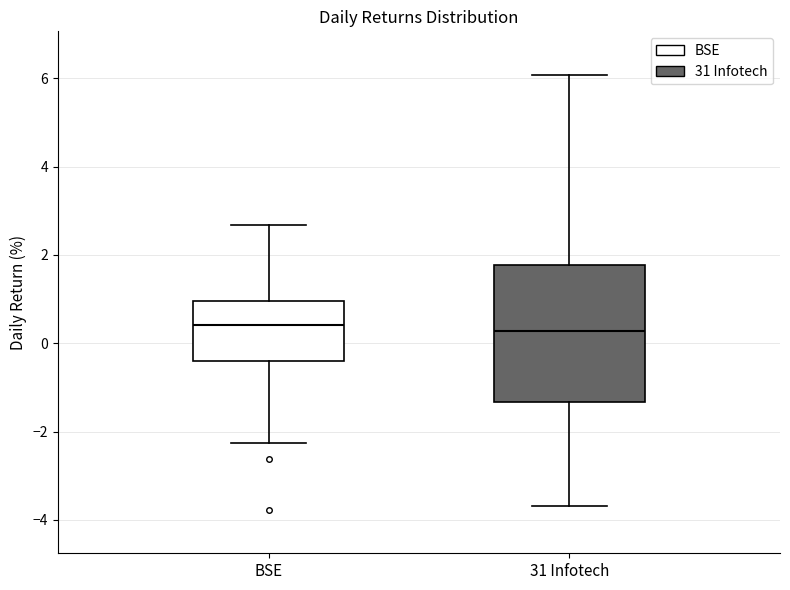

Reading left to right, transcribe this box plot: for each box, give where its median line is, the range the box spans, and where its two whiskers end, as read against the y-axis. The values are not printed on the chart, so give them approximately, as read against the axis.

BSE: median 0.4, box -0.4 to 1.0, whiskers -2.2 to 2.6
31 Infotech: median 0.2, box -1.4 to 1.8, whiskers -3.6 to 6.0